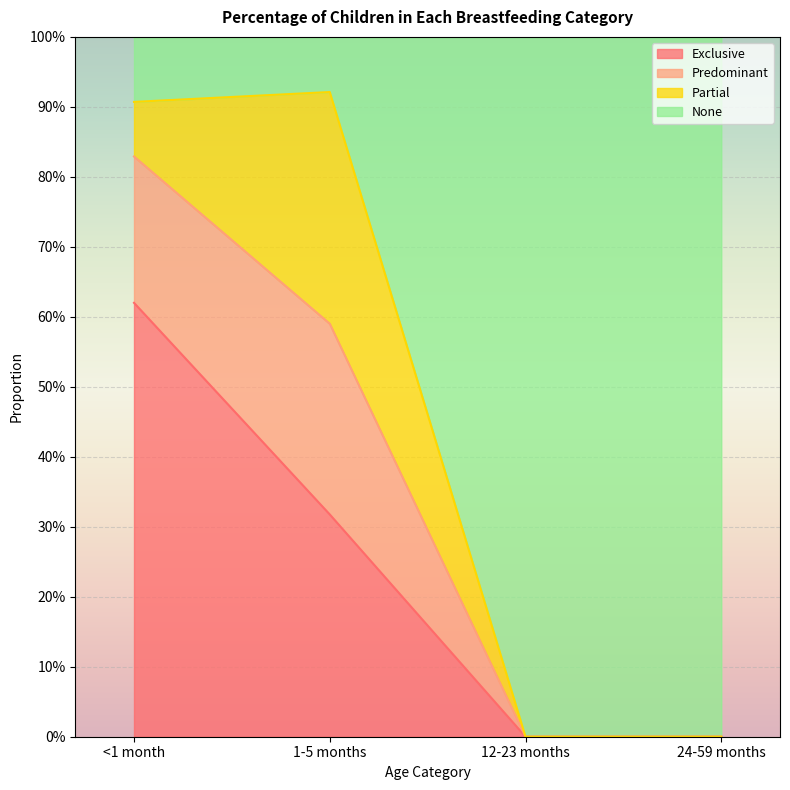

Which label corresponds to the largest value in the chart?

1-5 months